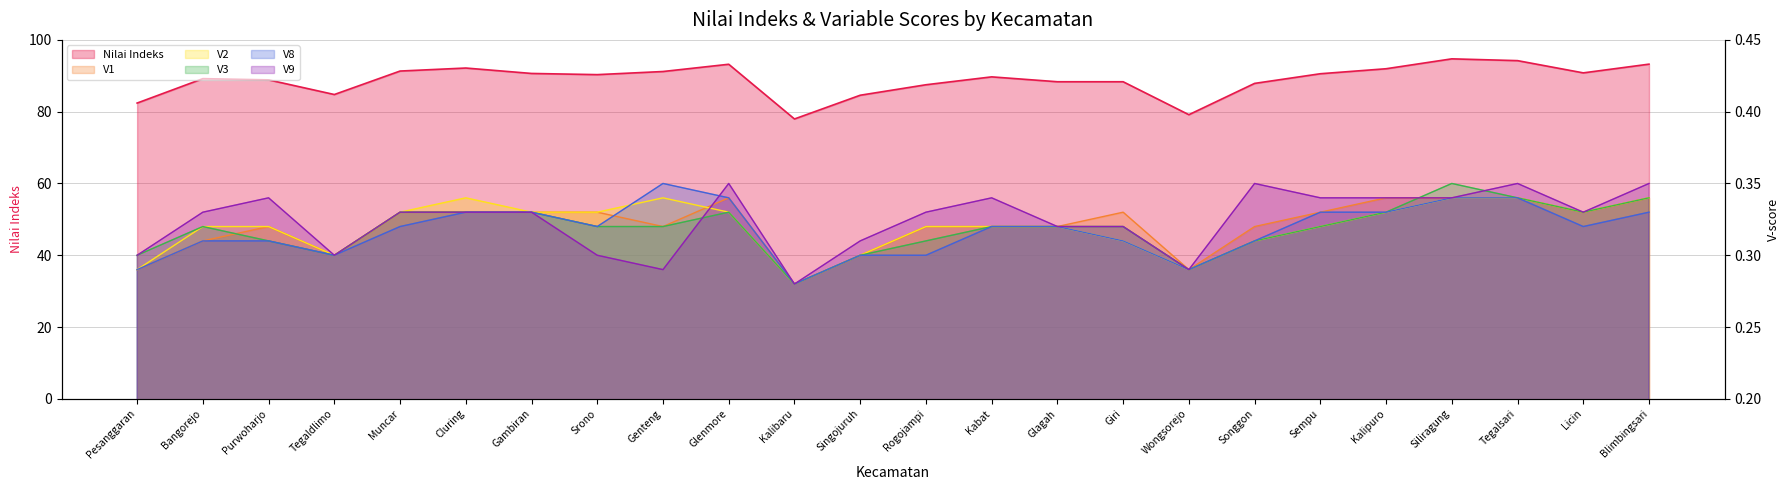

Which has a higher value, Wongsorejo or Pesanggaran?

Pesanggaran